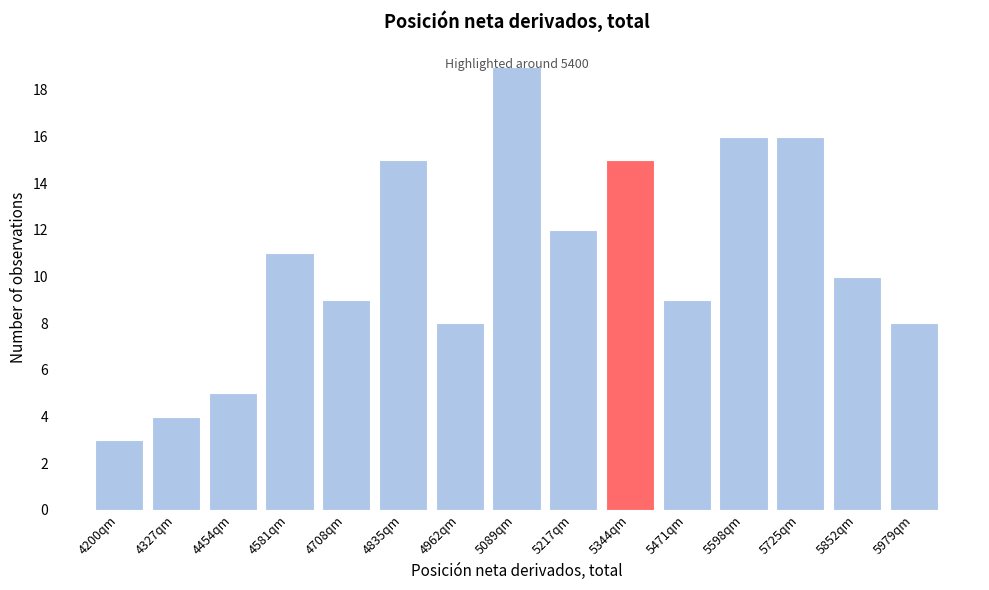

Which label corresponds to the largest value in the chart?

5089qm